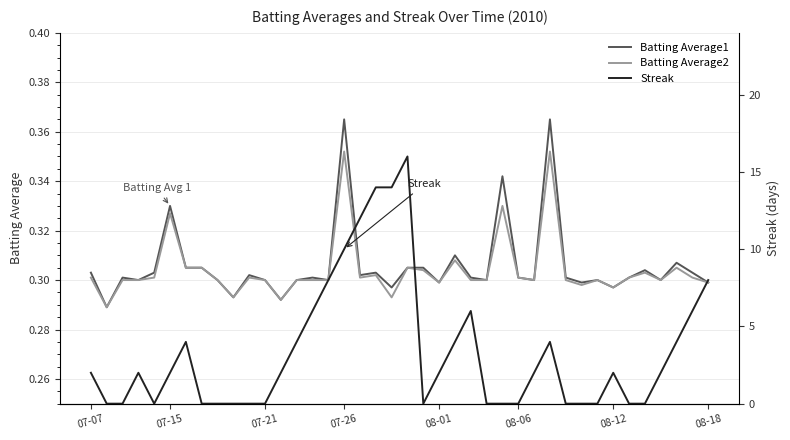

The value of Batting Average2 at 07-26 is 0.1. True or false?

False